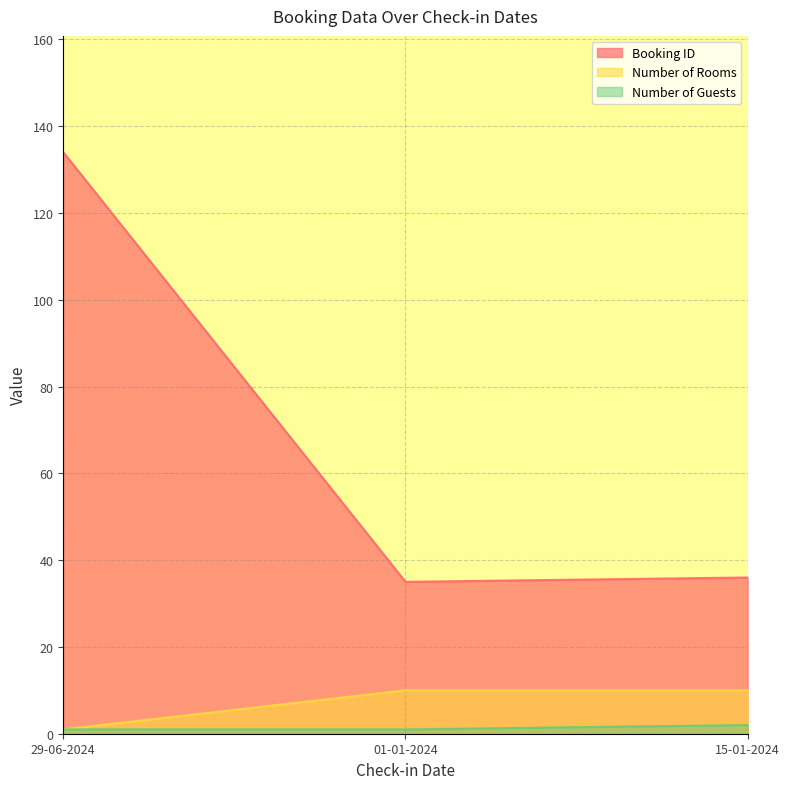

Rank the series by their maximum value, from lowest to highest.

Number of Guests, Number of Rooms, Booking ID